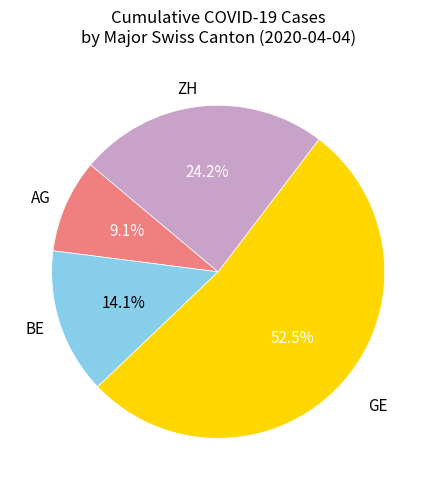

Is AG the majority of the pie?

No